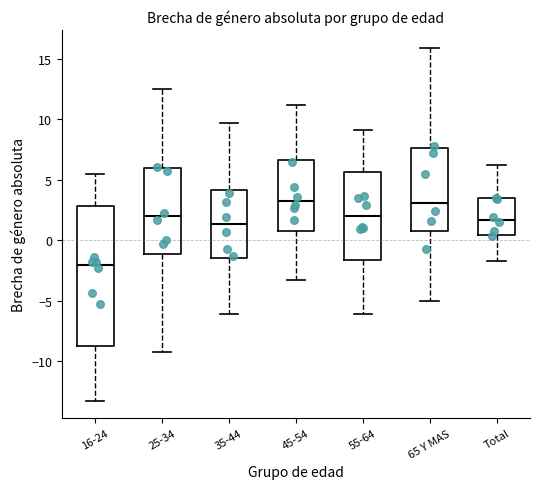

Reading left to right, transcribe this box plot: for each box, give where its median line is, the range the box spans, and where its two whiskers end, as read against the y-axis. The values are not printed on the chart, so give them approximately, as read against the axis.

16-24: median -2.0, box -9.0 to 3.0, whiskers -13.0 to 5.5
25-34: median 2.0, box -1.0 to 6.0, whiskers -9.0 to 12.5
35-44: median 1.5, box -1.5 to 4.0, whiskers -6.0 to 9.5
45-54: median 3.5, box 1.0 to 6.5, whiskers -3.5 to 11.0
55-64: median 2.0, box -1.5 to 5.5, whiskers -6.0 to 9.0
65 Y MAS: median 3.0, box 1.0 to 7.5, whiskers -5.0 to 16.0
Total: median 1.5, box 0.5 to 3.5, whiskers -1.5 to 6.0